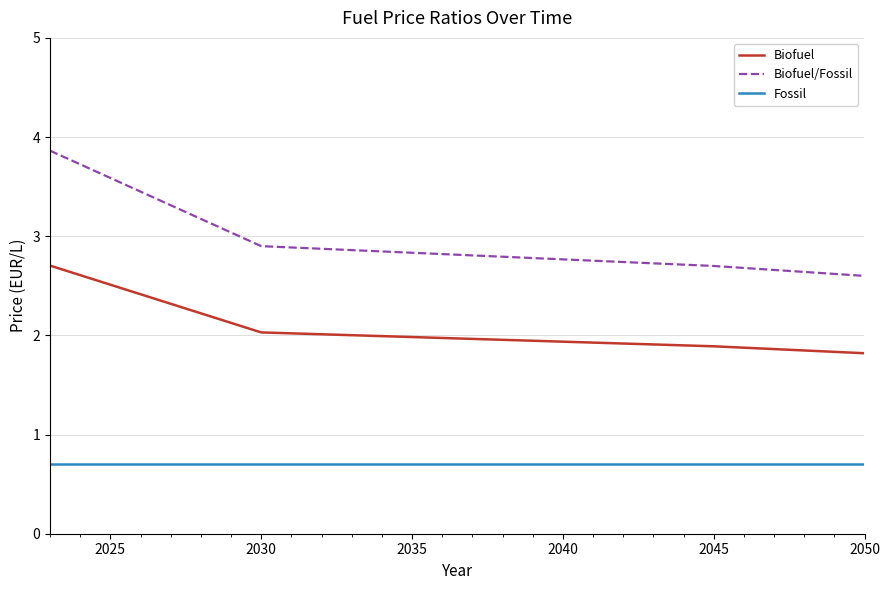

True or false: Biofuel/Fossil and Fossil intersect in this chart.

False